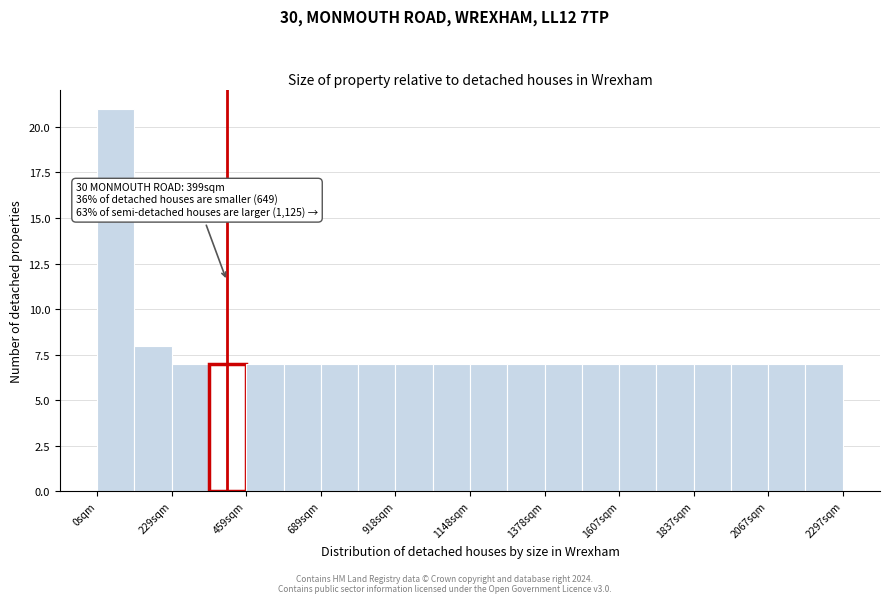

Read against the x-axis, roughly where is the centre of the tallest bar?

50